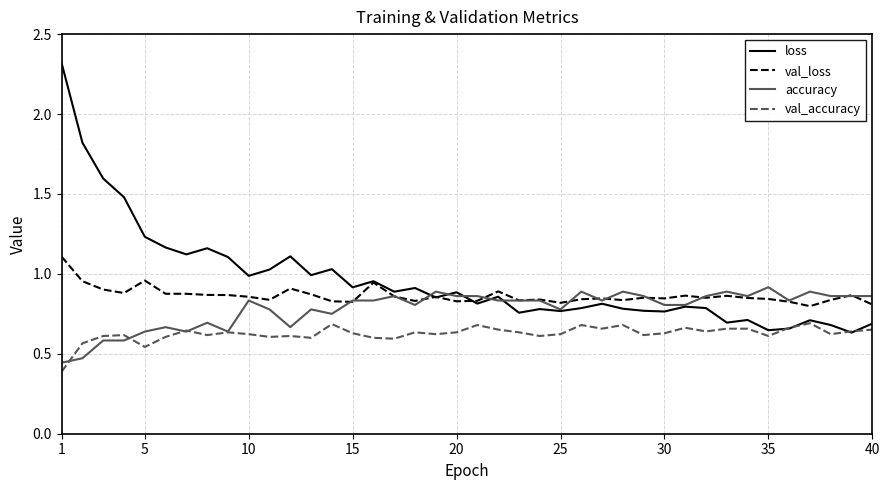

True or false: val_loss has more than 2 points higher than both neighbors.

True